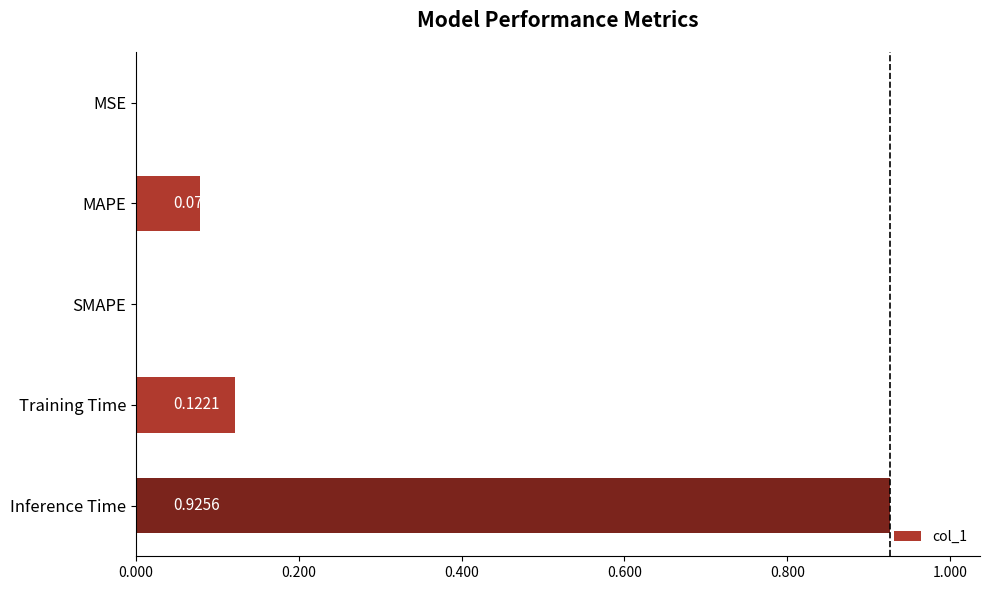

Which label corresponds to the largest value in the chart?

Inference Time